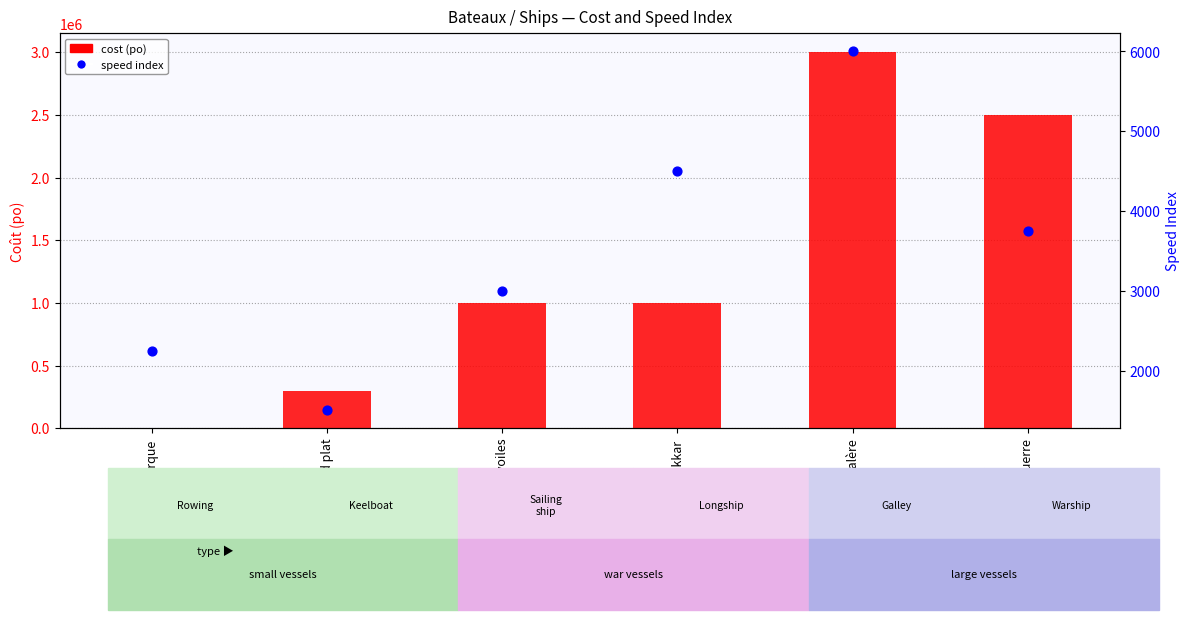

What is the total value across all series at Drakkar?

1004500